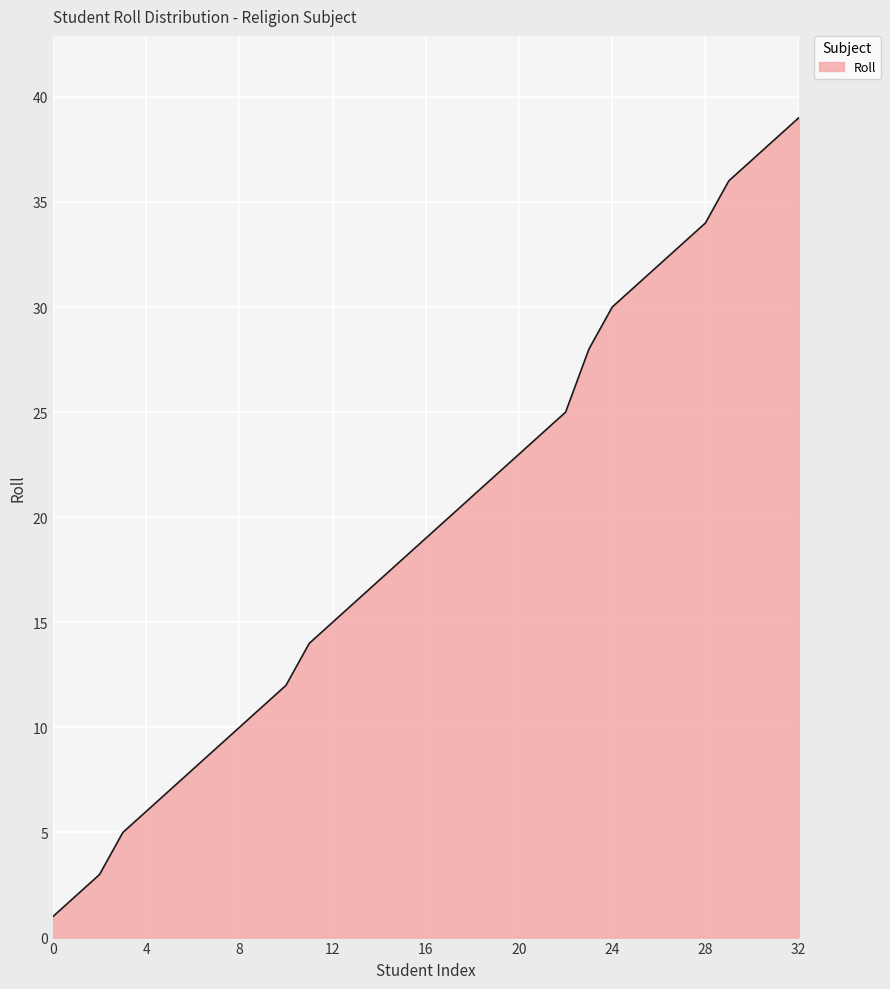

What is the greatest value displayed?

39